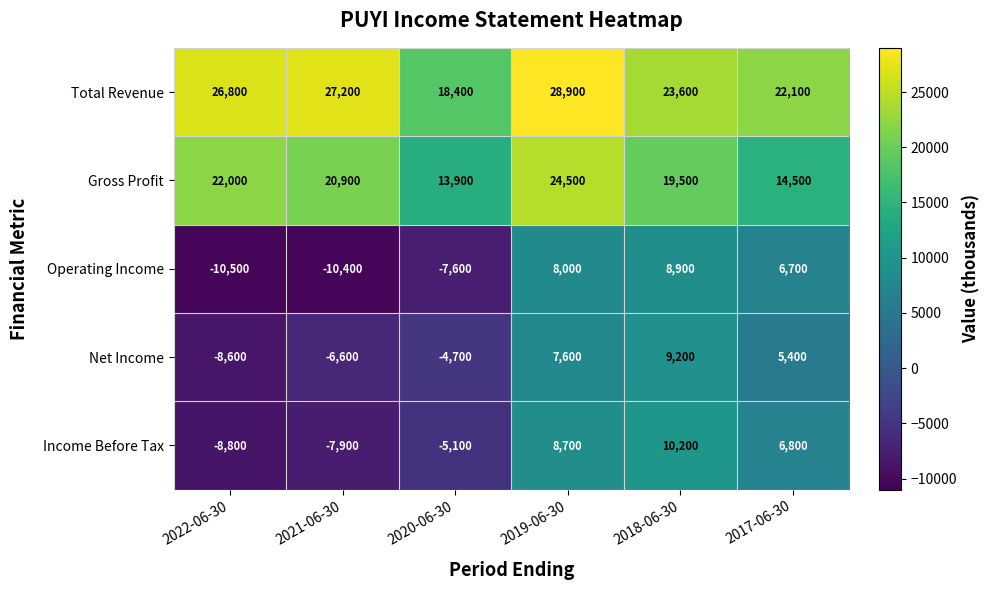

The value of Gross Profit at 2017-06-30 is 22525. True or false?

False